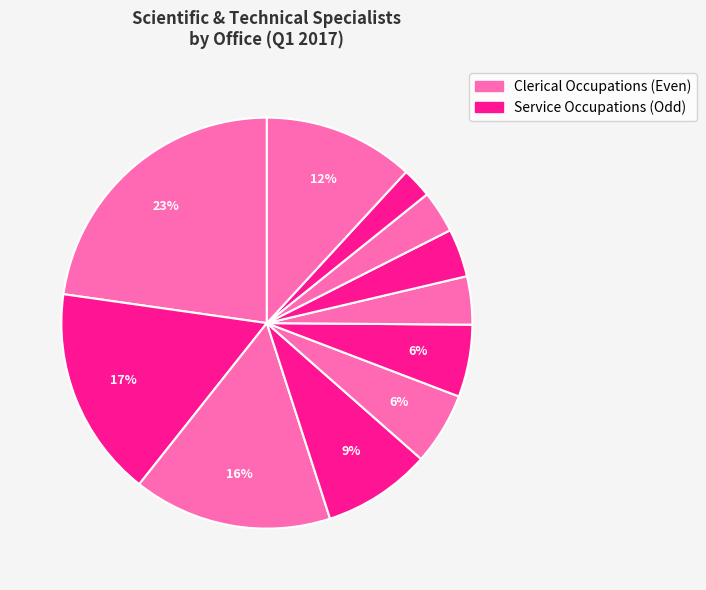

Count the number of slices in the pie.

11